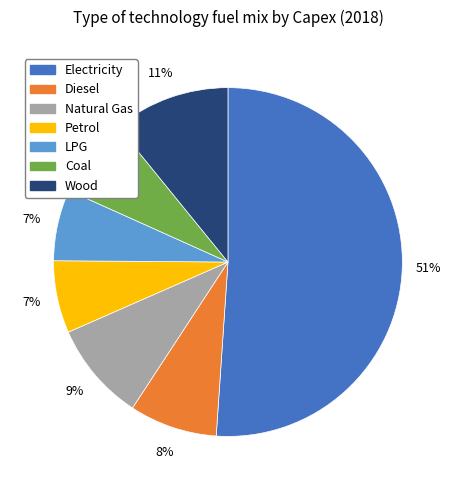

Is there any slice that represents more than half of the pie?

Yes